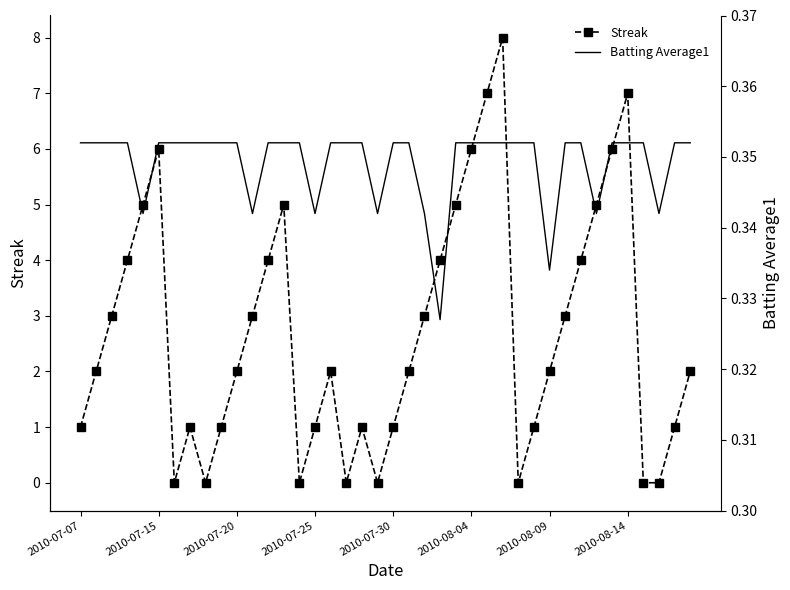

How many intersections are there between Batting Average1 and Streak?

14